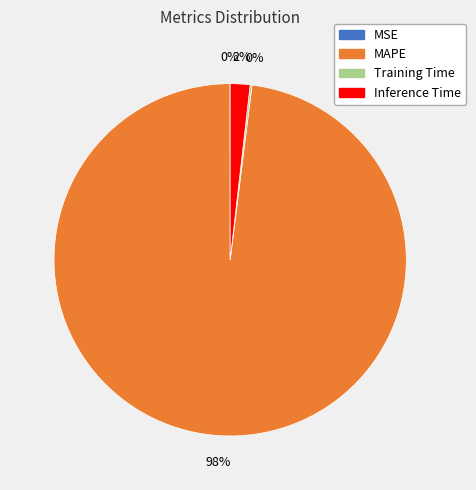

To the nearest percent, what is the difference between the largest and smallest slice percentages?

98%